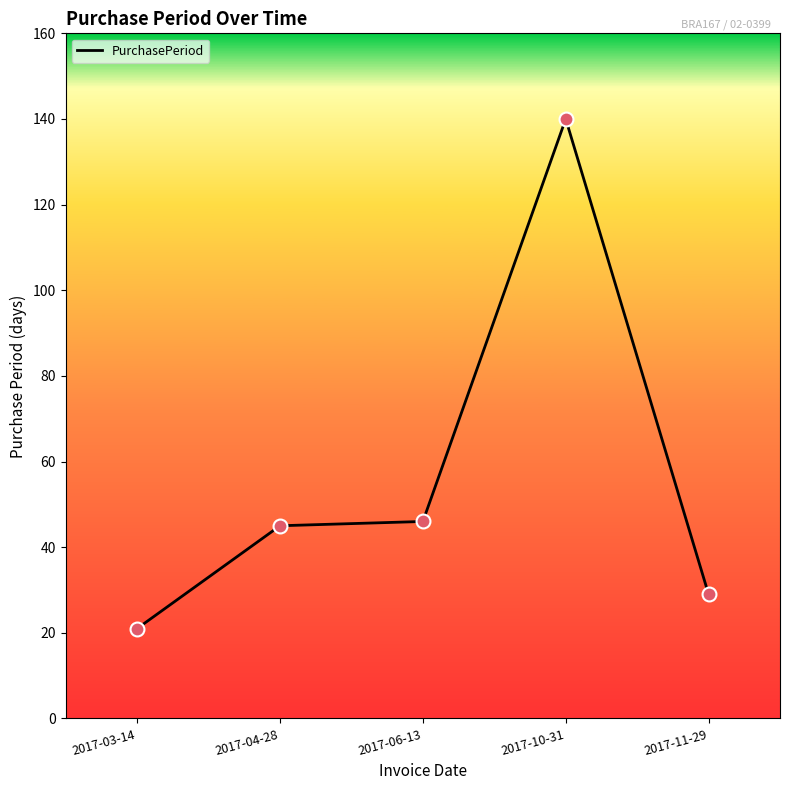

Approximately how many times larger is the value at 2017-10-31 compared to 2017-06-13?

3.0